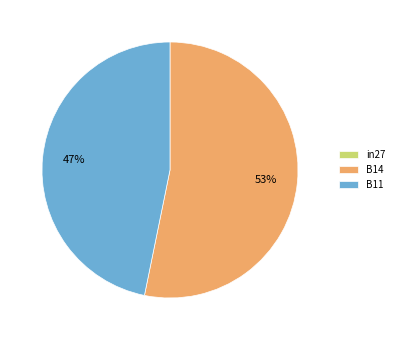

To the nearest percent, what is the difference between the B11 and B14 slice percentages?

6%